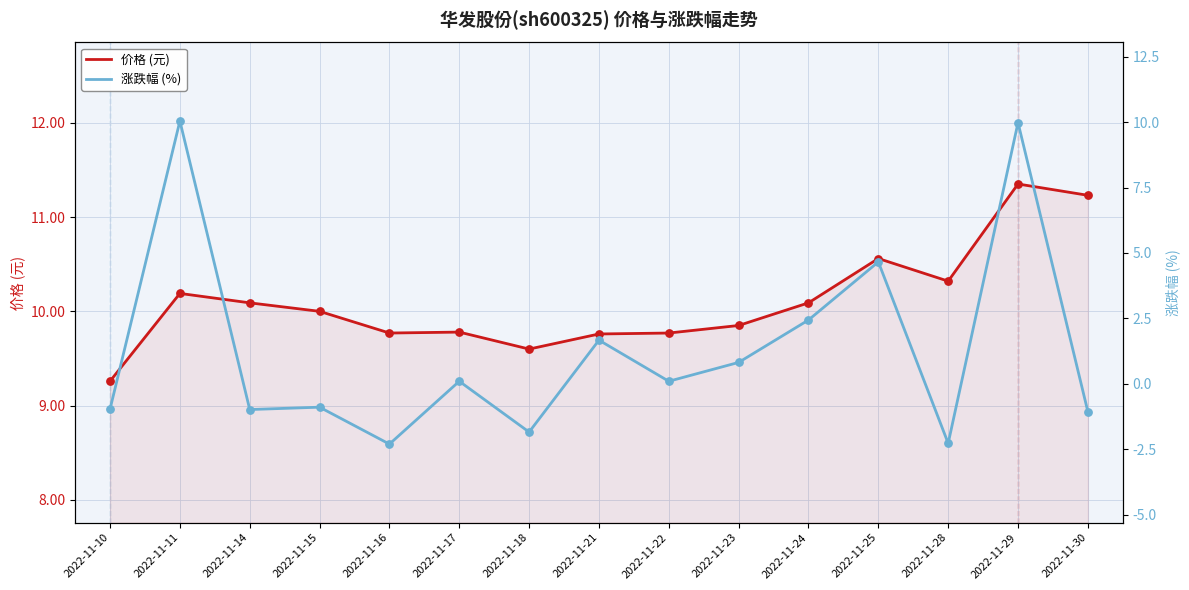

At how many categories does at least one series exceed 0?

15